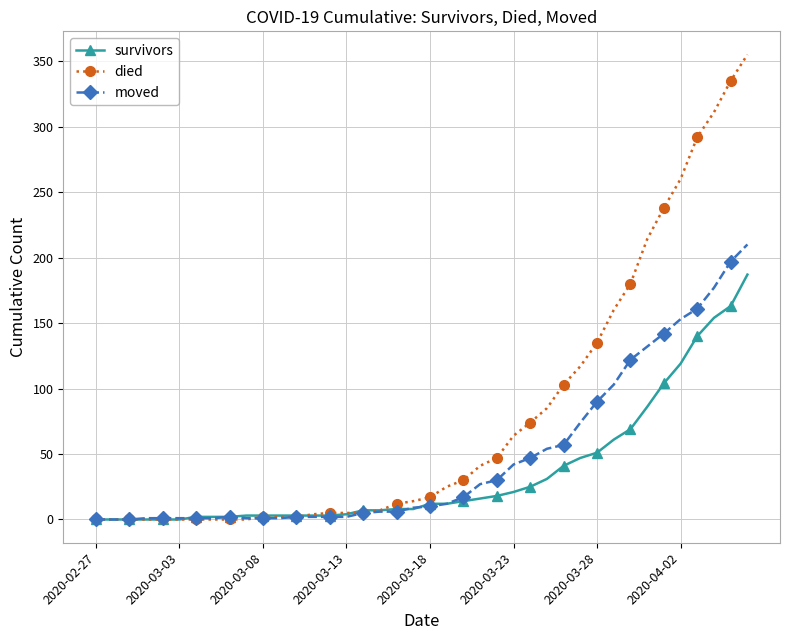

What is the difference between the maximum and minimum values in the moved series?

210